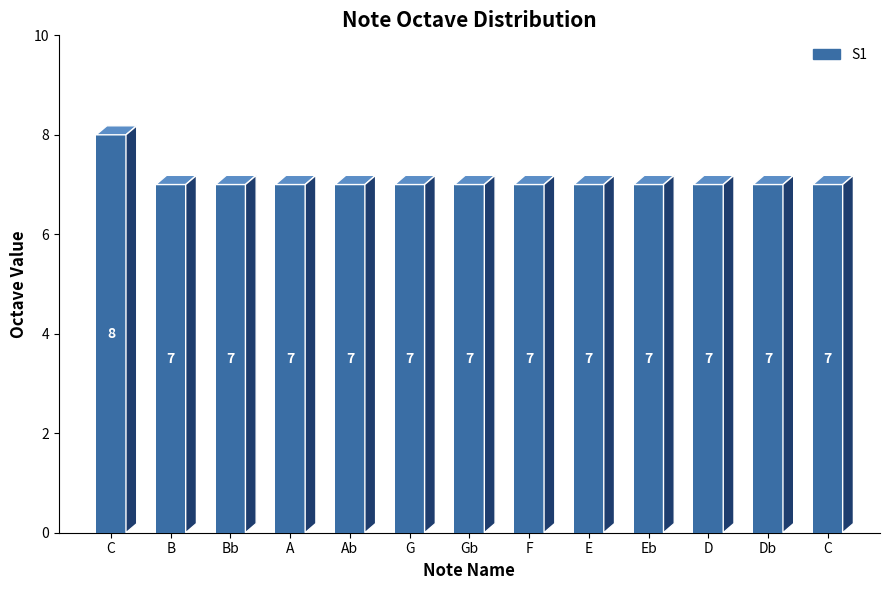

Reading left to right, extract all data points from this chart.

C=8	B=7	Bb=7	A=7	Ab=7	G=7	Gb=7	F=7	E=7	Eb=7	D=7	Db=7	C=7